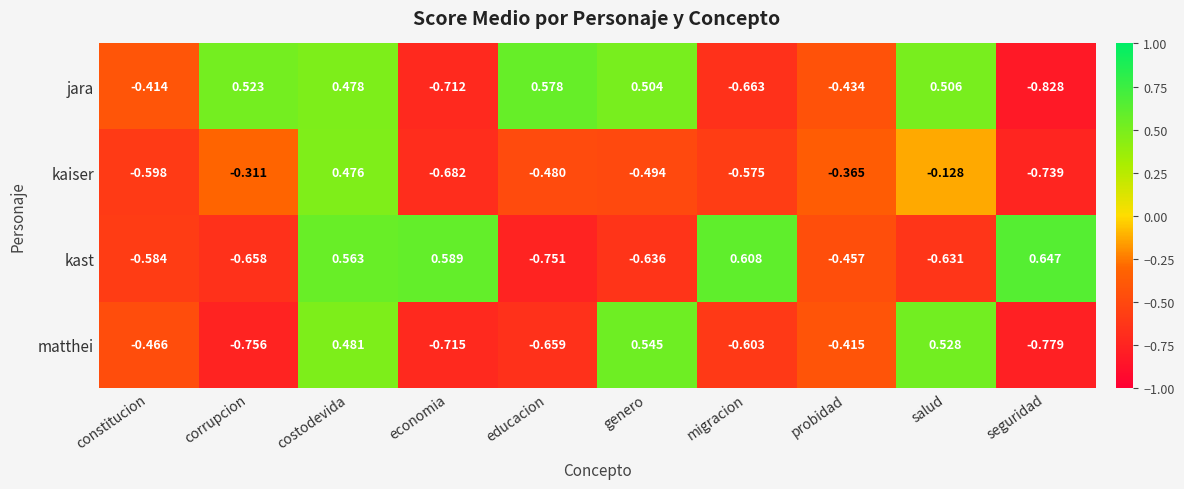

Is the value of jara at genero greater than the value of kast at constitucion?

Yes